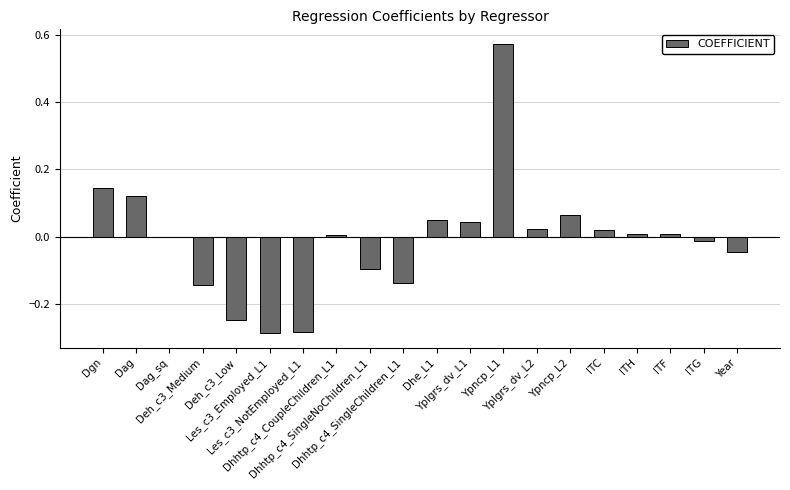

Are the bars horizontal?

No